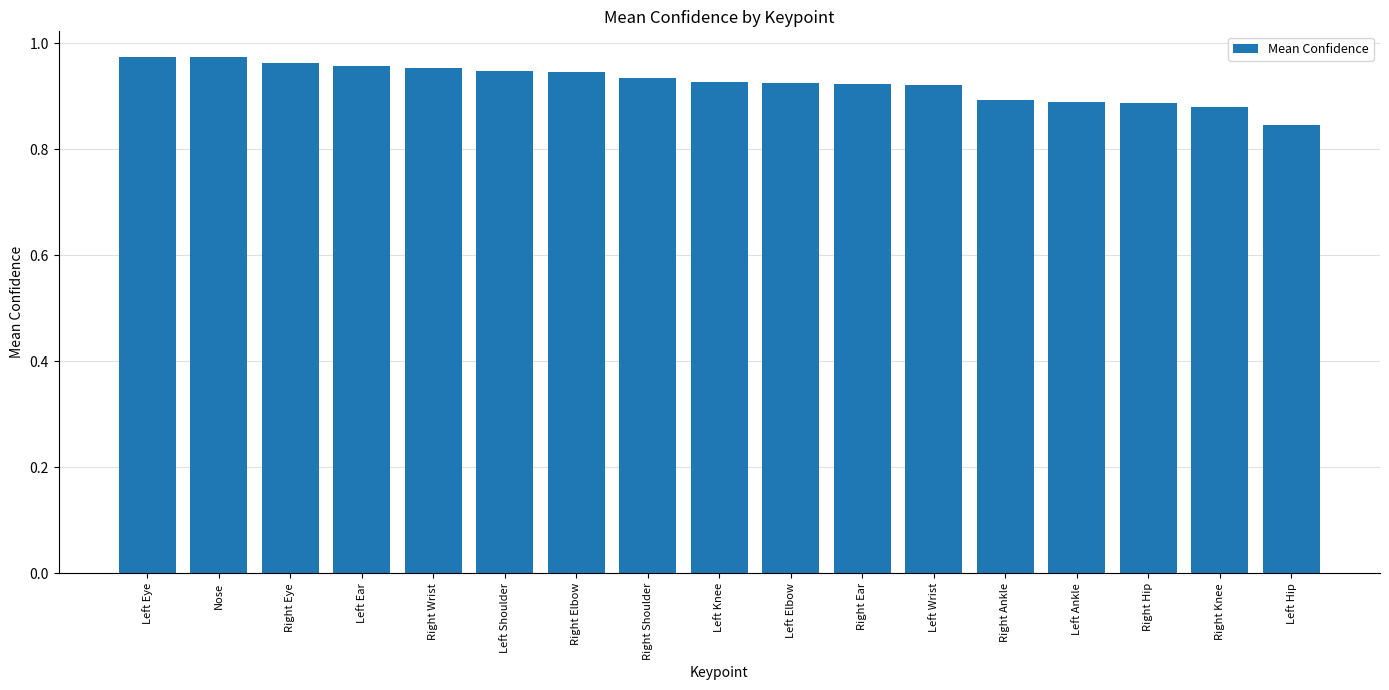

Does the chart contain stacked bars?

No